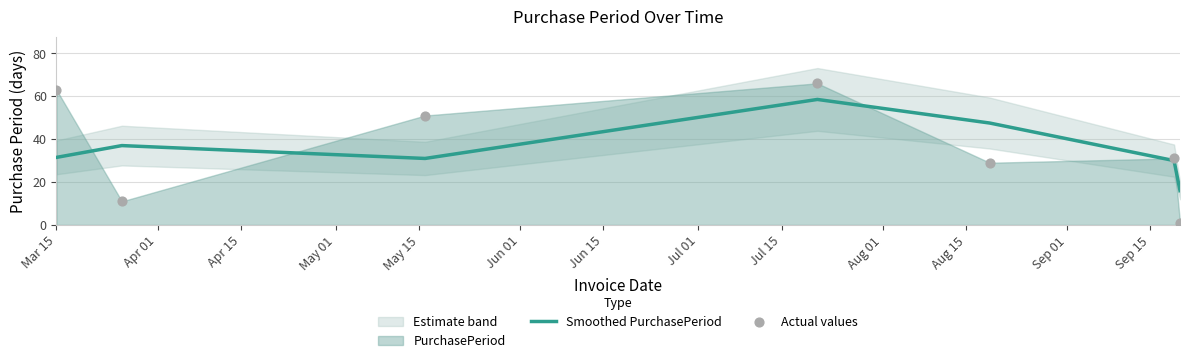

Is the value of Smoothed PurchasePeriod at Mar 15 greater than the value of Actual values at Jun 15?

Yes